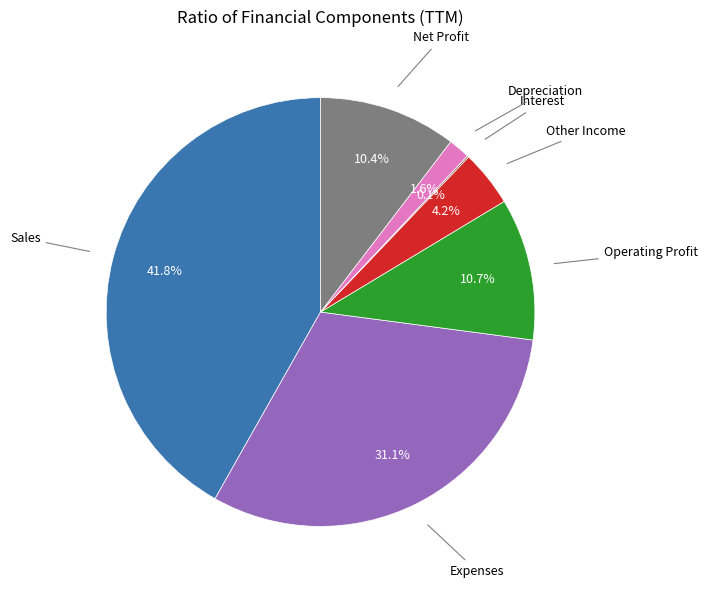

Is there any slice that represents more than half of the pie?

No